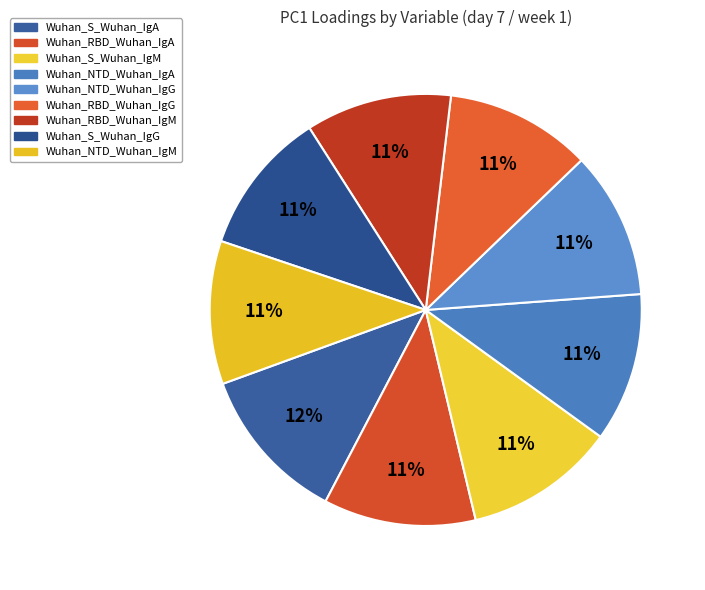

What is the largest slice in the pie chart?

Wuhan_S_Wuhan_IgA